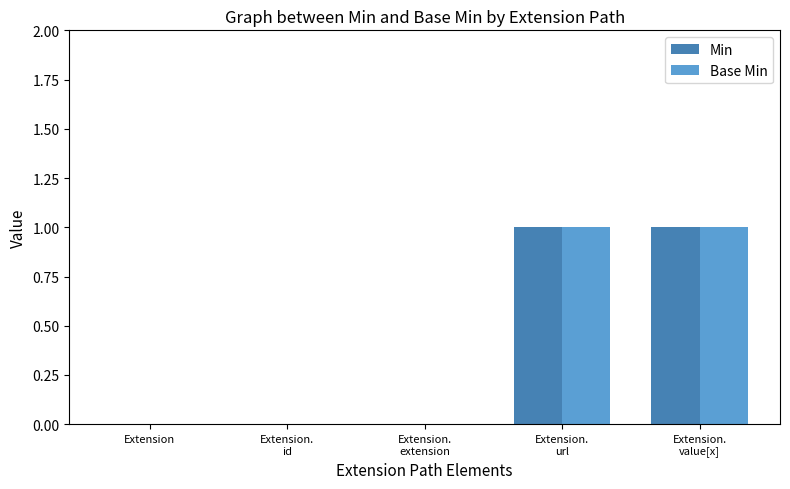

True or false: Base Min has a value of 1 at Extension.

False